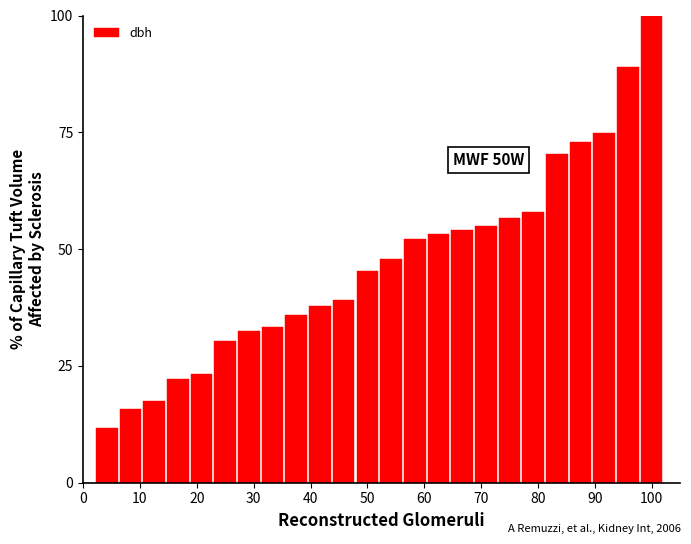

What is the sum of all values?

1128.4